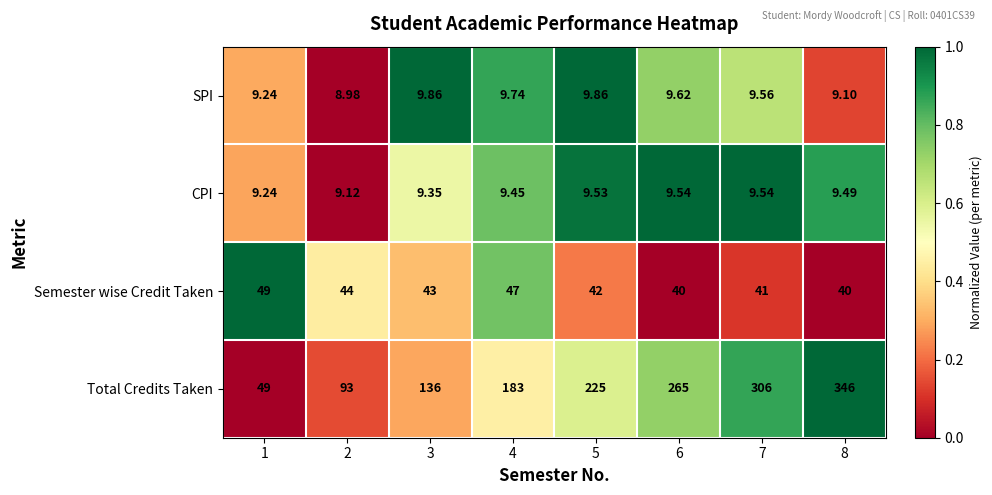

Which series has the largest range (max minus min)?

Total Credits Taken